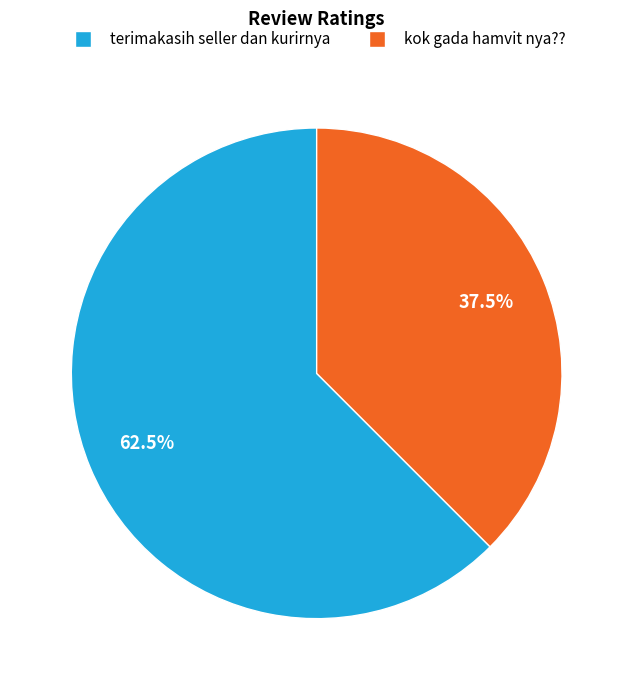

True or false: kok gada hamvit nya?? accounts for 50% of the total.

False